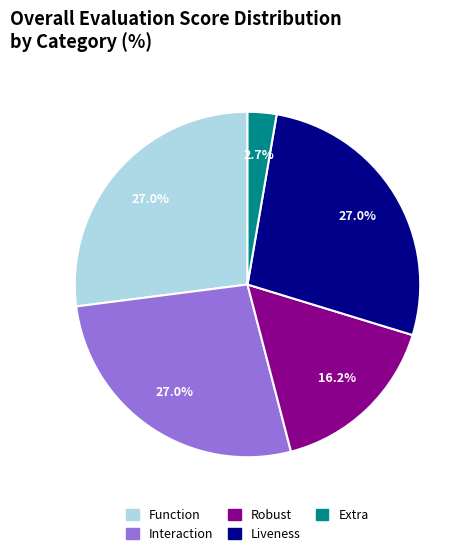

Which has a higher value, Robust or Function?

Function